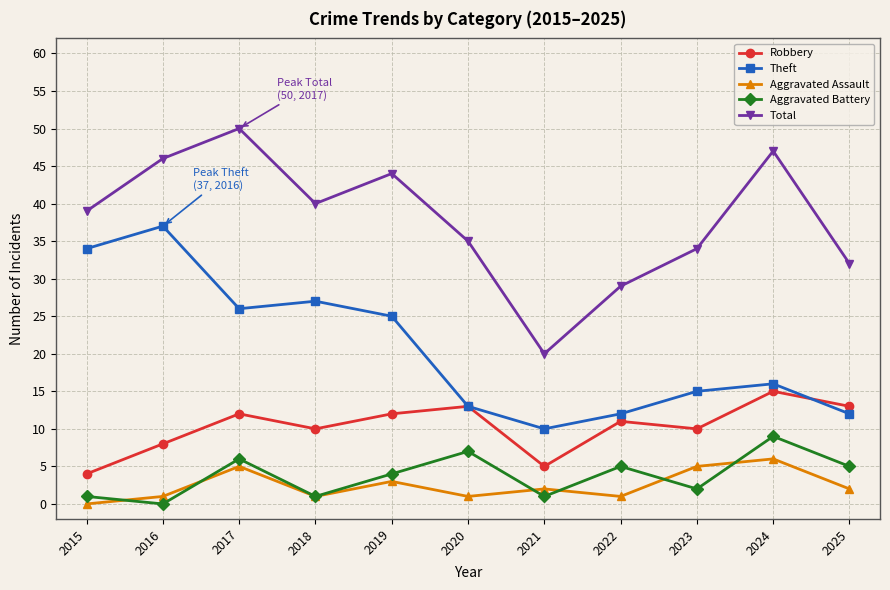

At which category is the sum across all series the highest?

2017